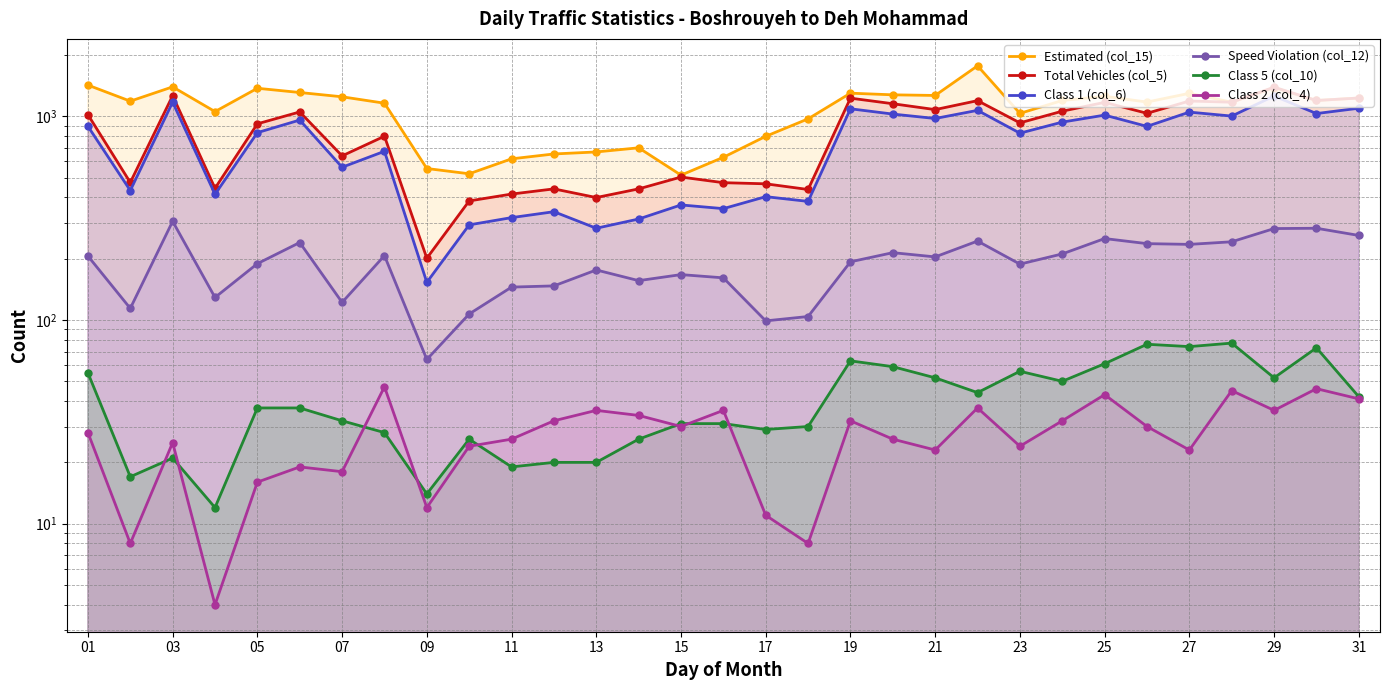

True or false: Class 1 (col_6) and Estimated (col_15) intersect in this chart.

False